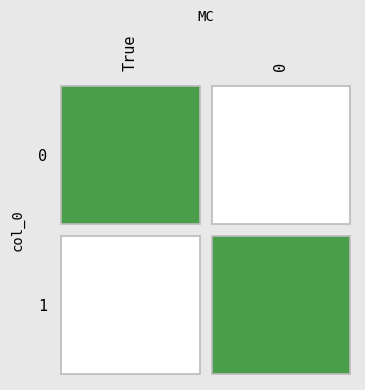

Which has a higher value, 1_0 or 0_True?

1_0